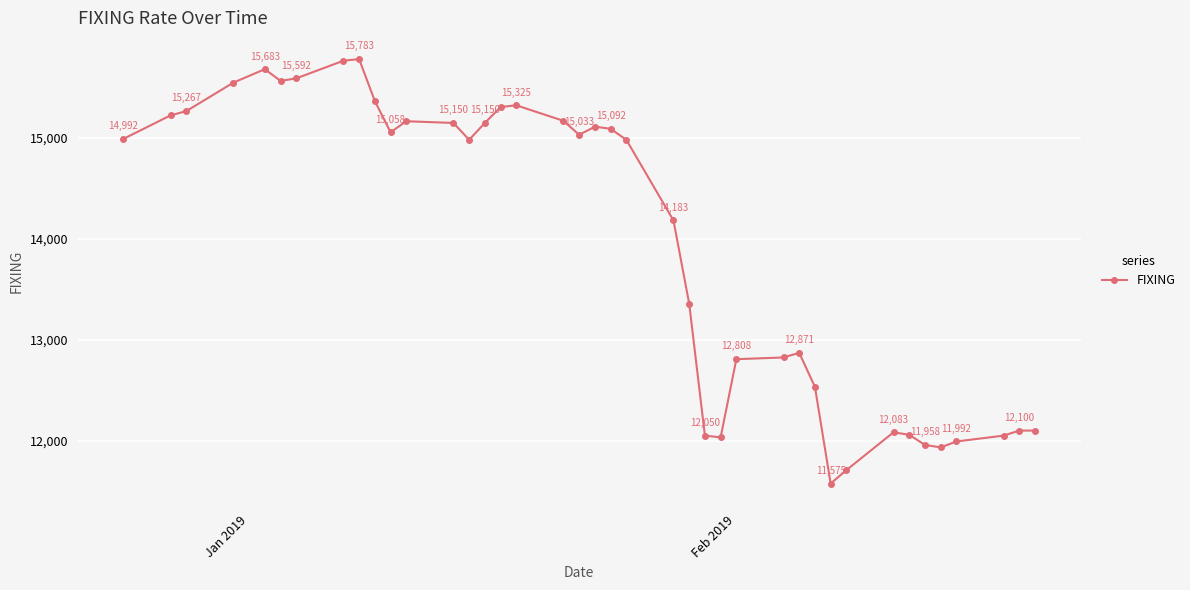

Reading left to right, extract all data points from this chart.

14992	15225	15267	15550	15683	15567	15592	15767	15783	15367	15058	15167	15150	14983	15150	15308	15325	15171	15033	15113	15092	14983	14183	13358	12050	12033	12808	12825	12871	12533	11575	11708	12083	12058	11958	11933	11992	12050	12100	12100